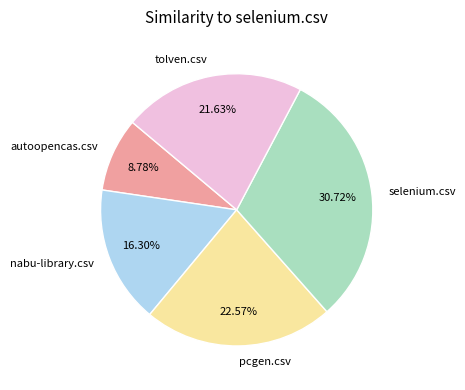

What is the total percentage of tolven.csv and pcgen.csv?

44.2%